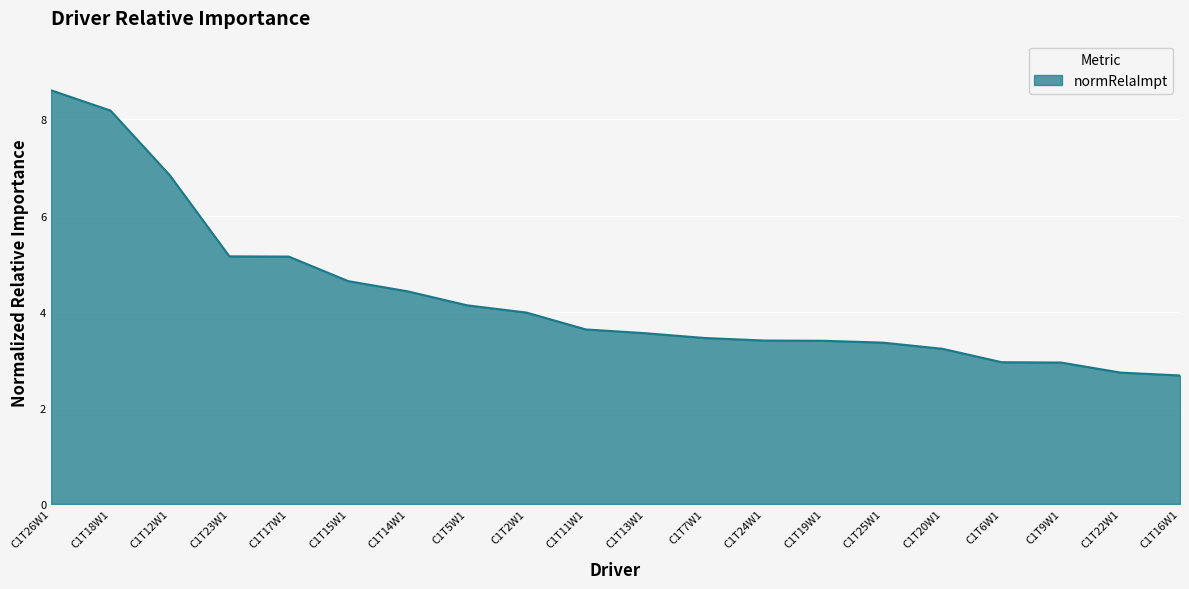

True or false: the data shows 4.4 at C1T14W1.

True